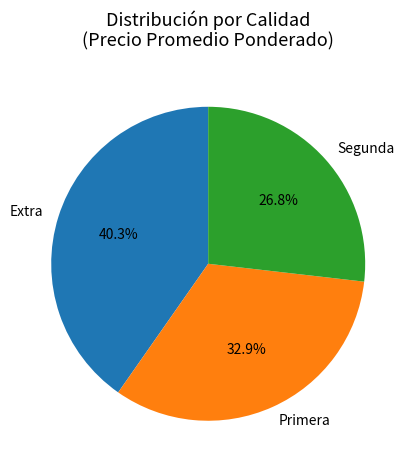

What portion of the pie excludes Primera?

67.1%